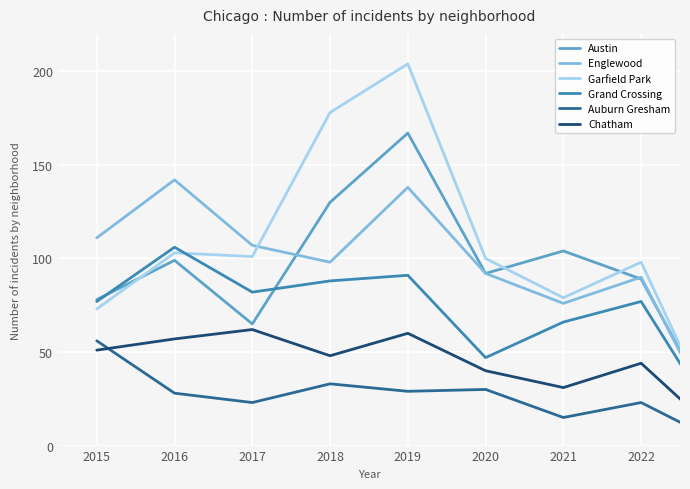

At how many categories does at least one series exceed 189?

1